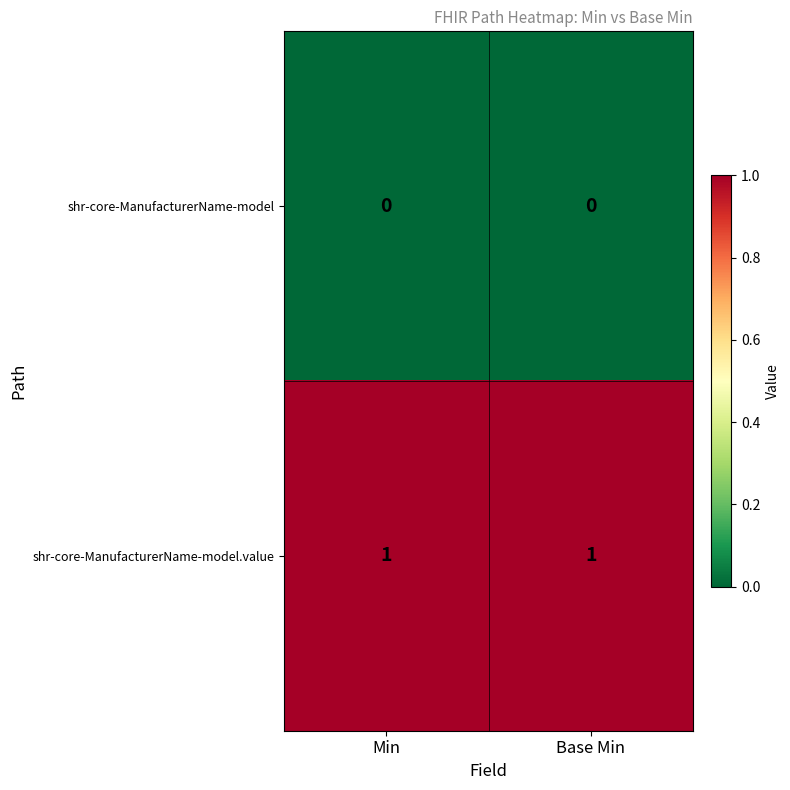

What is the difference between the highest and lowest values at Min?

1